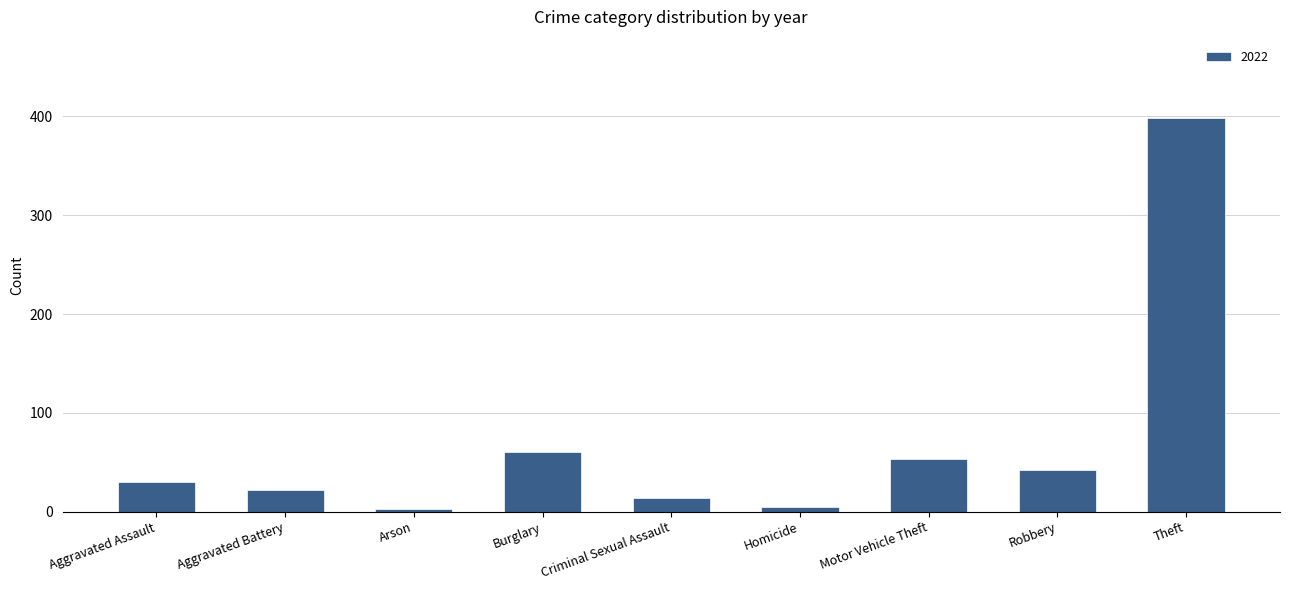

What is the maximum value shown in the chart?

398